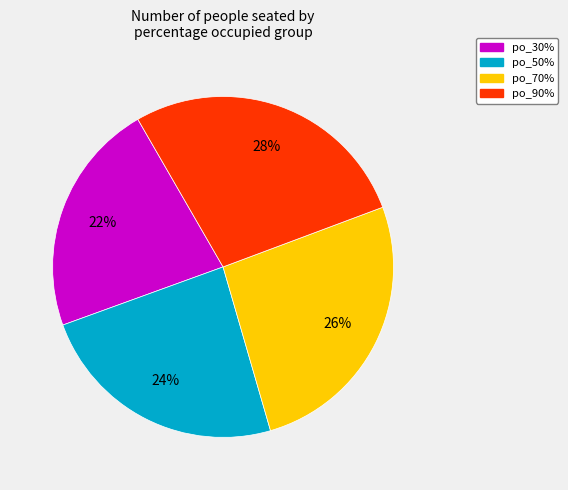

Is there any slice that represents more than half of the pie?

No